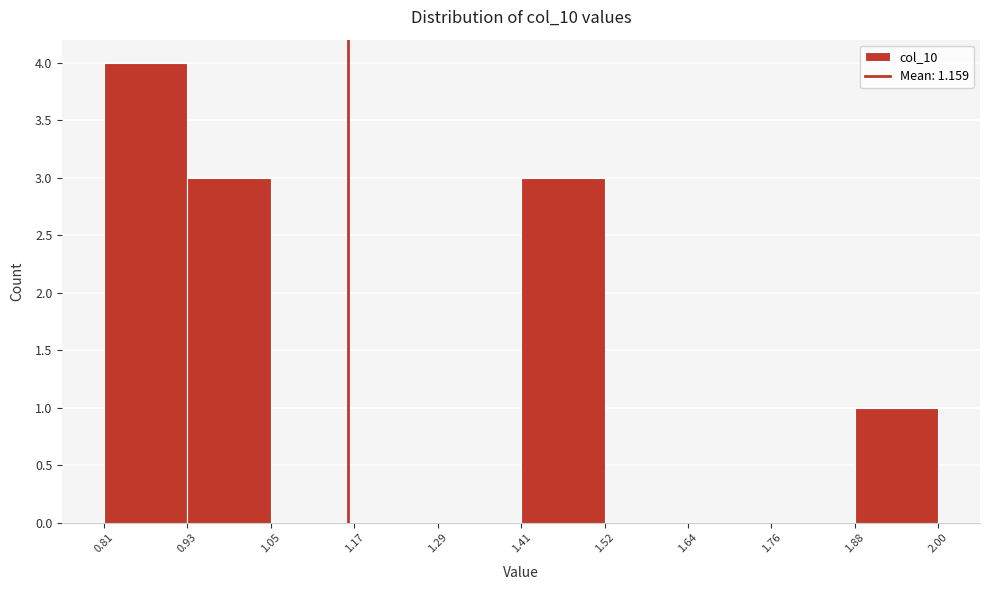

Over which range of the x-axis is the bar tallest?

0.81 to 0.93